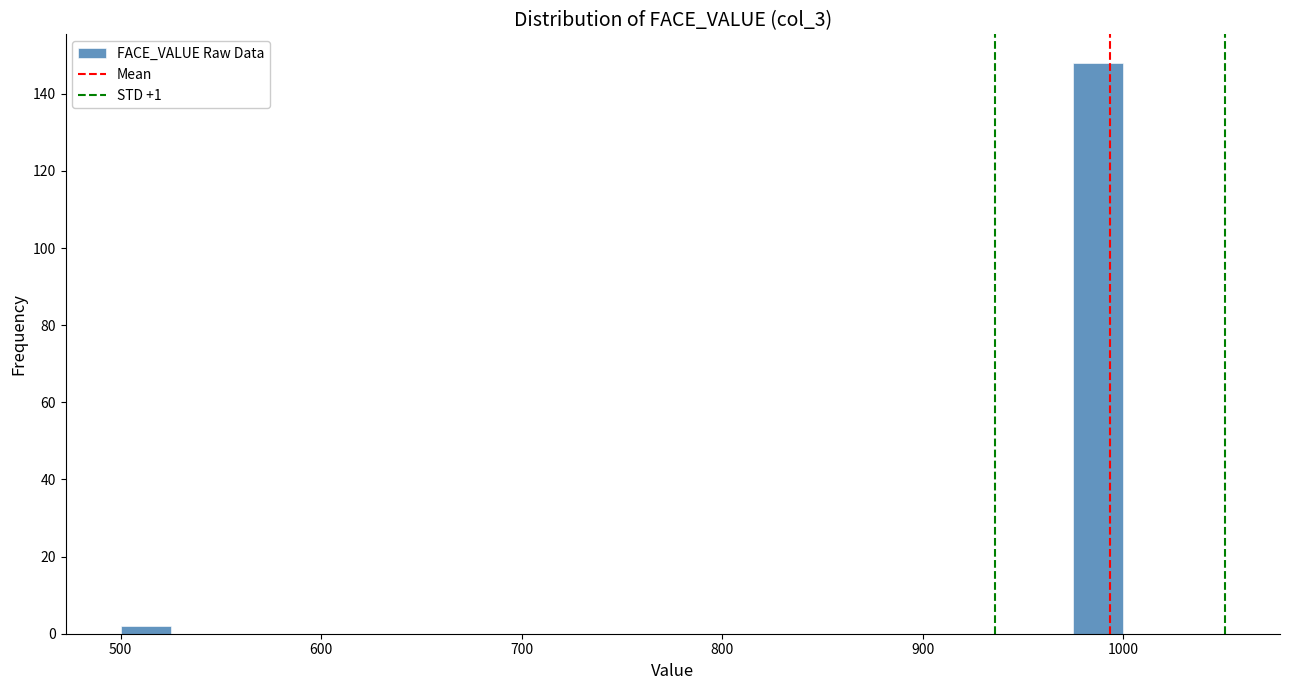

Read against the x-axis, roughly where is the centre of the tallest bar?

990